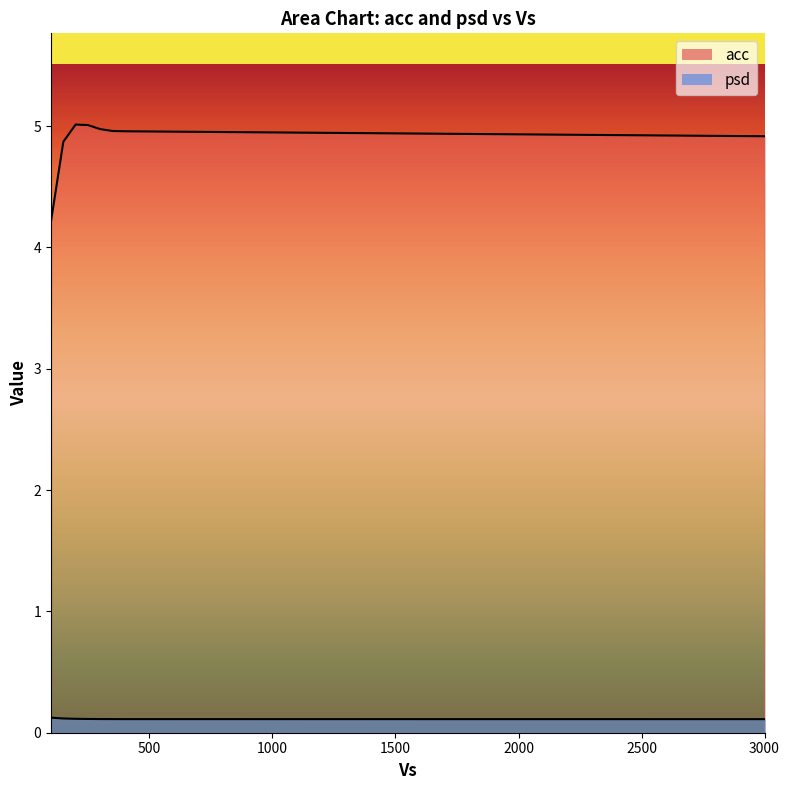

What is the label of the 4th point from the right?

300.0